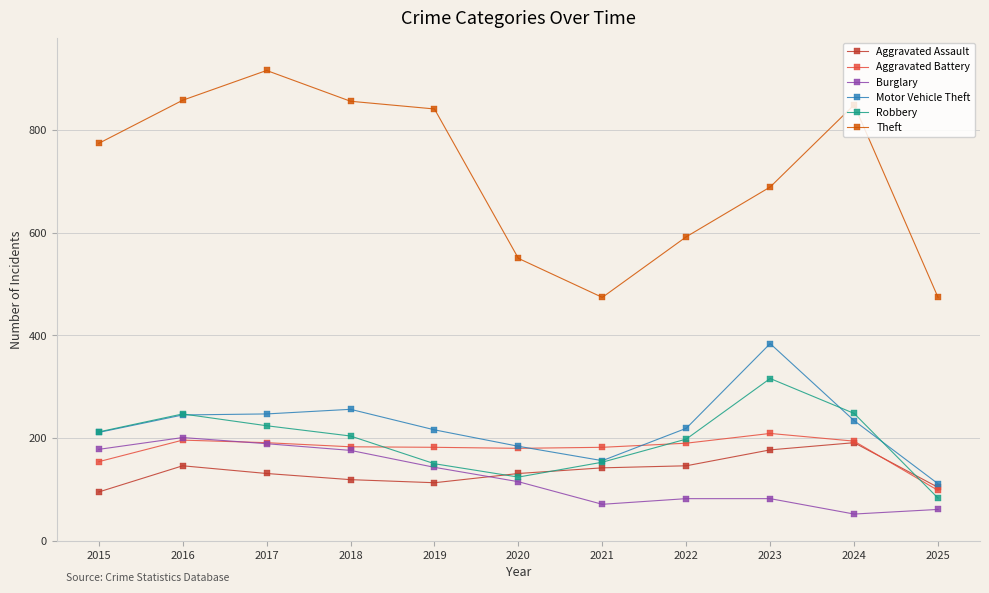

How many categories are shown in the chart?

11